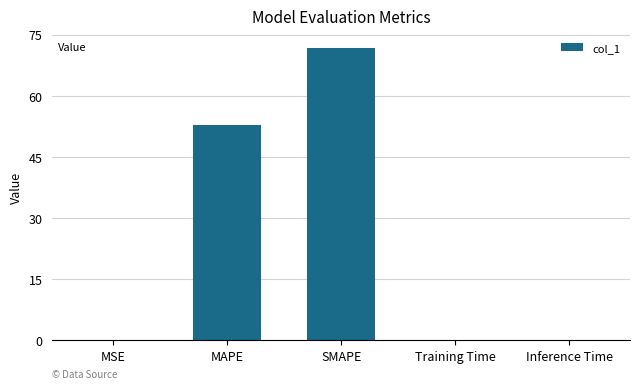

Which has a higher value, MAPE or Inference Time?

MAPE